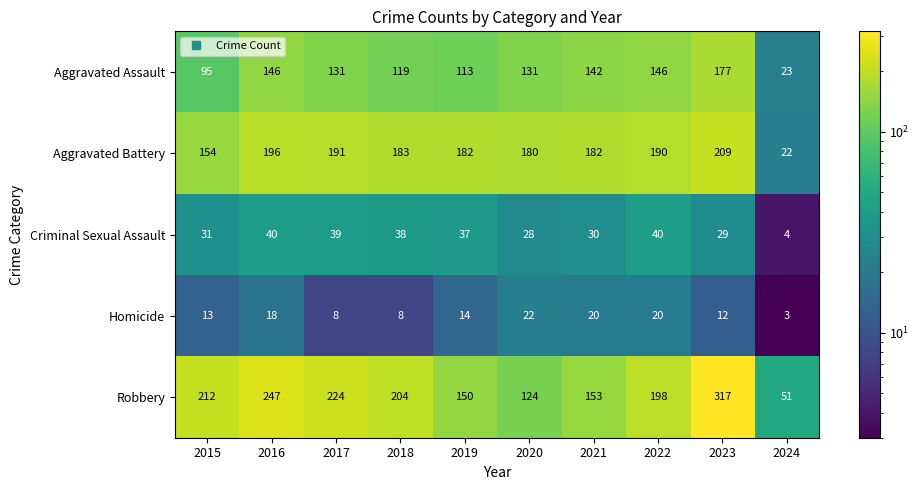

Which series has the widest spread of values?

Robbery